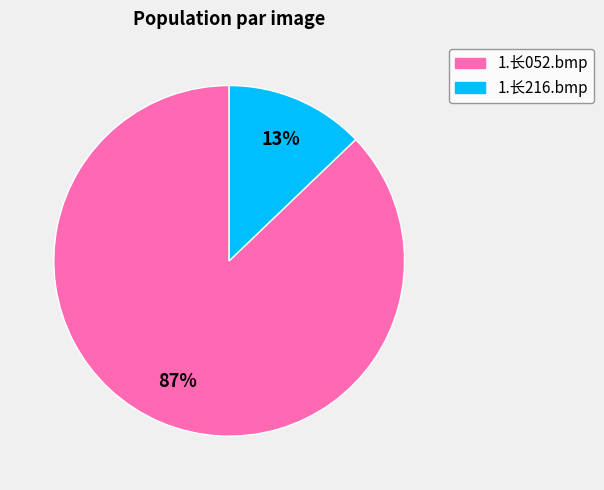

To the nearest percent, what percentage of the pie is 1.长216.bmp?

13%